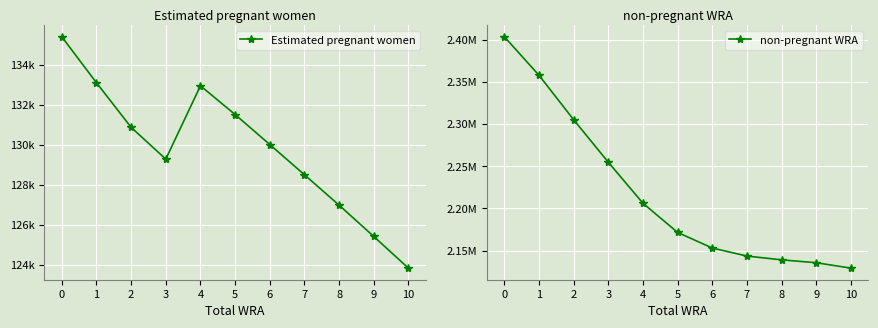

Read the non-pregnant WRA value at 1.

2357907.0